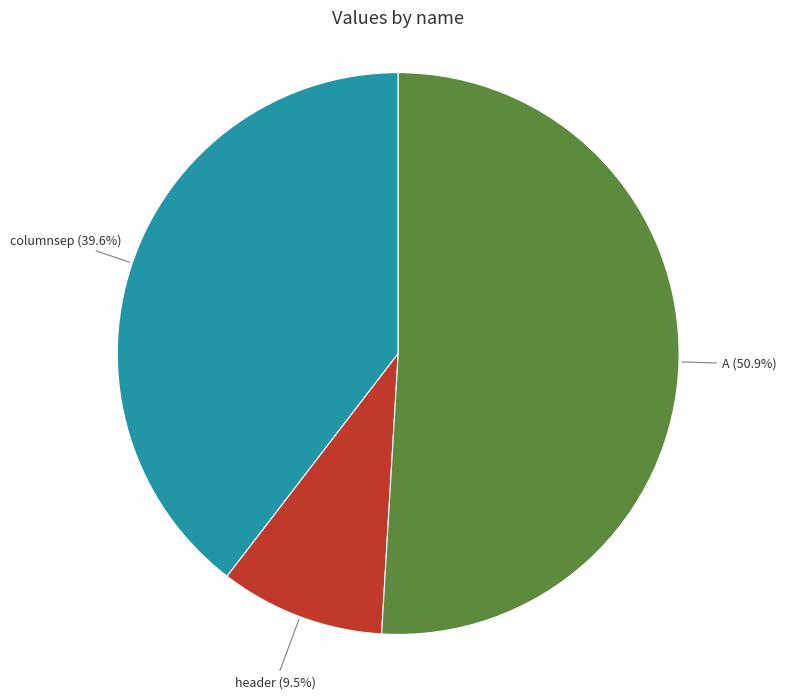

Count the number of slices in the pie.

3